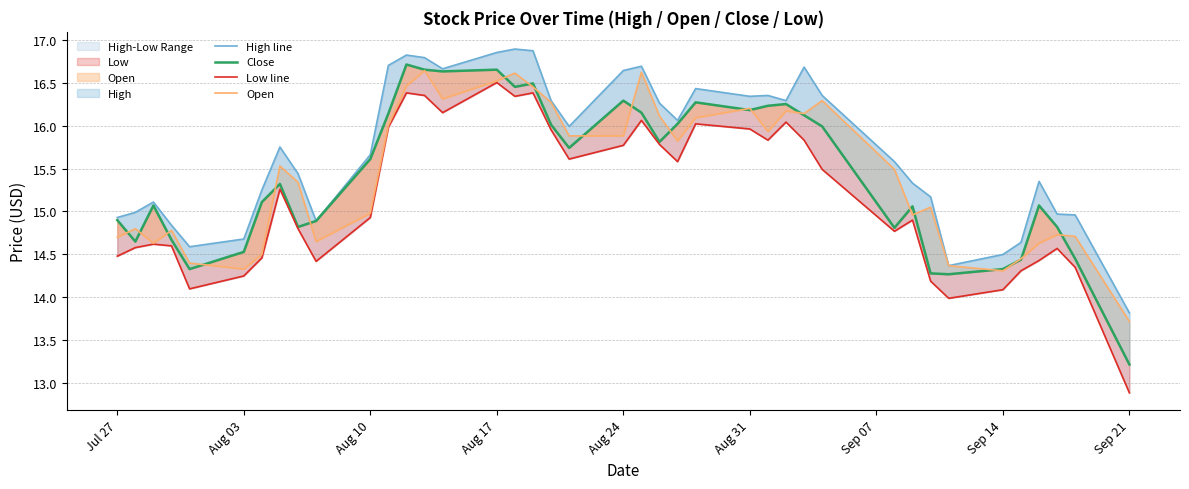

How many data points does each series have?

40